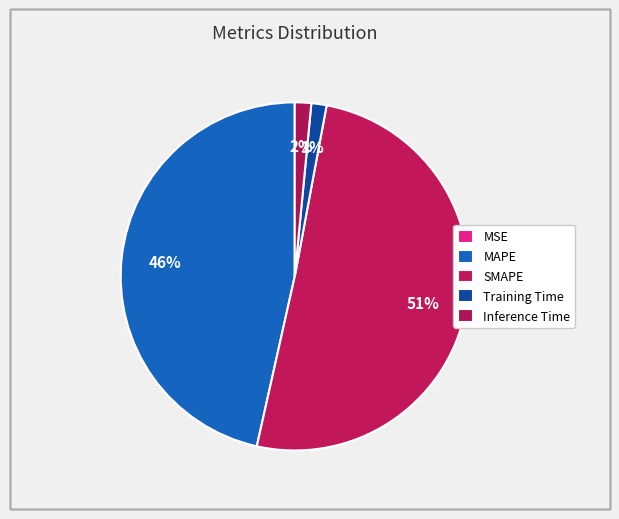

How many segments does this pie chart have?

5